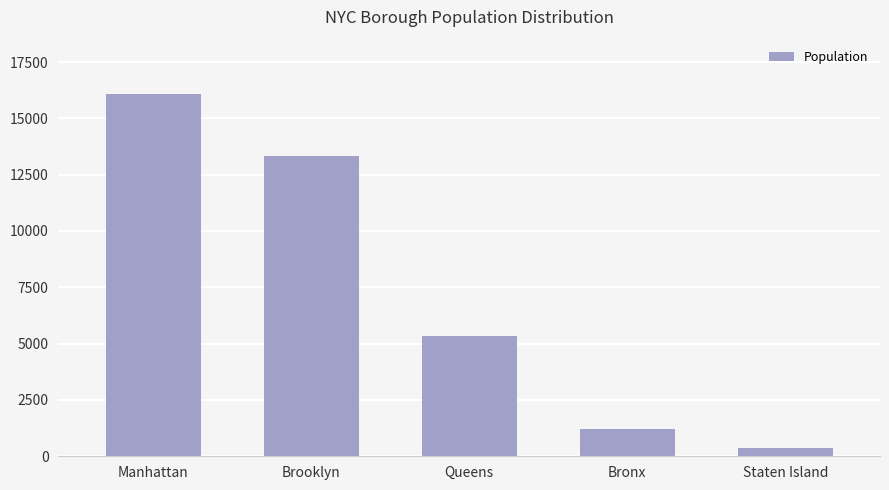

Between Brooklyn and Staten Island, which is larger?

Brooklyn